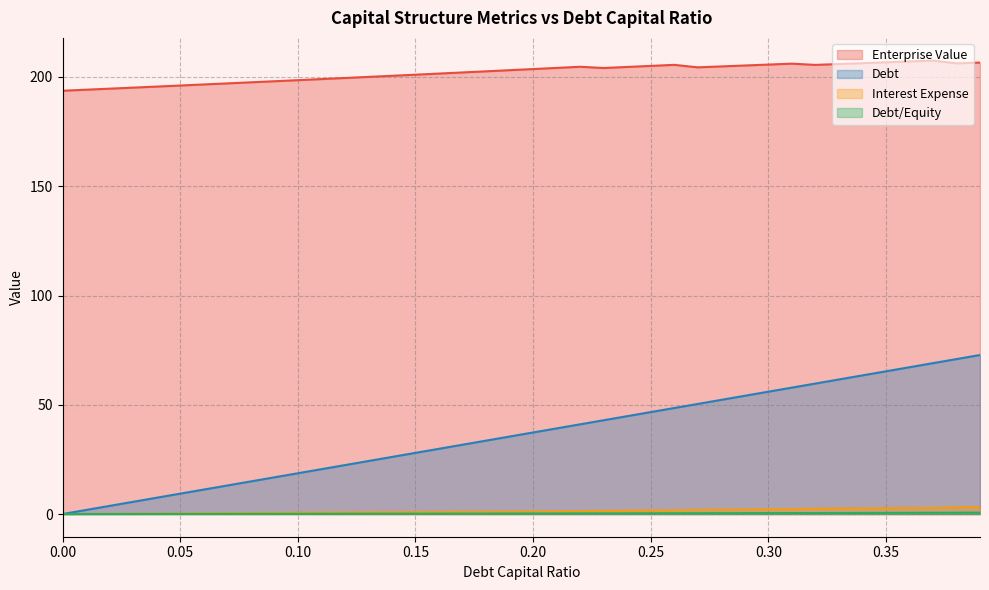

Which series has the largest total across all categories?

Enterprise Value